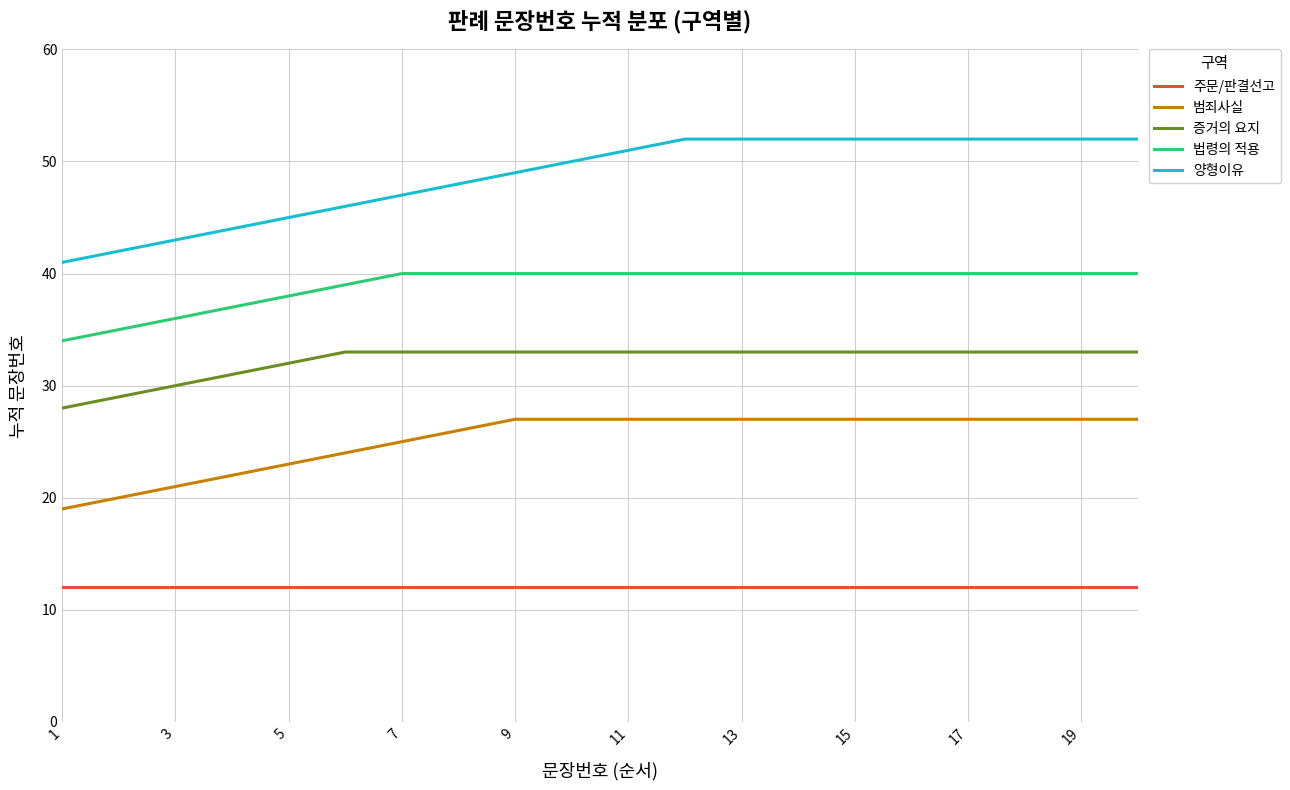

List the series in order of their overall mean, highest first.

양형이유, 법령의 적용, 증거의 요지, 범죄사실, 주문/판결선고